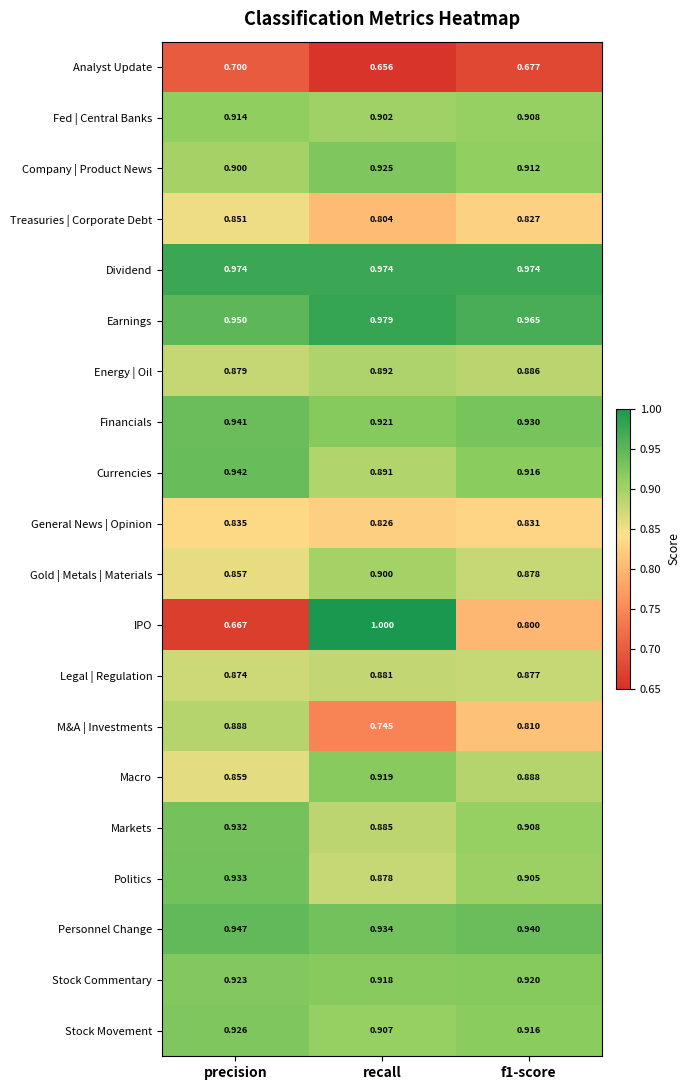

At which label is Analyst Update closest to 0?

recall